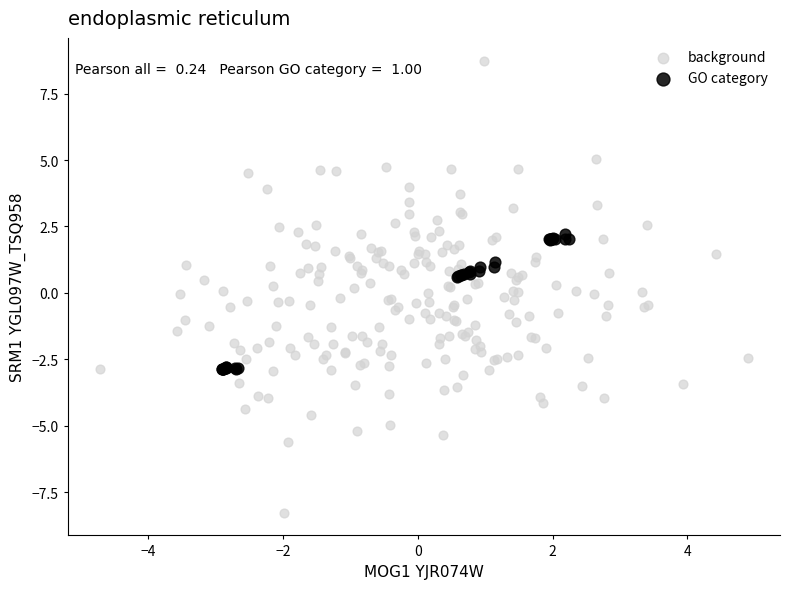

Which series has the largest Y range (max minus min)?

background